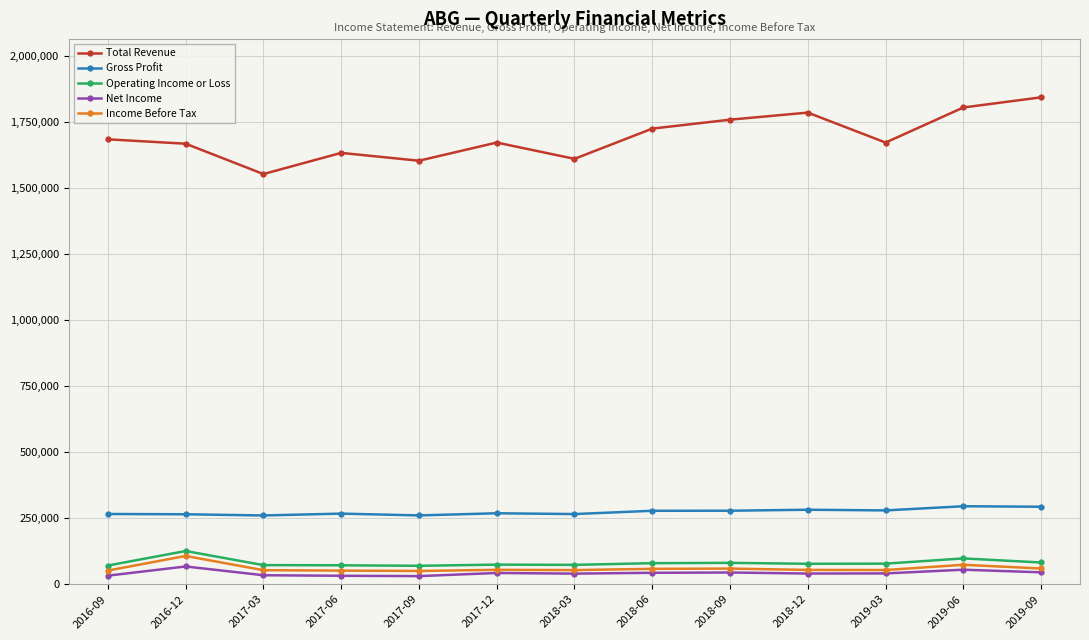

True or false: Gross Profit and Operating Income or Loss cross at least once.

False